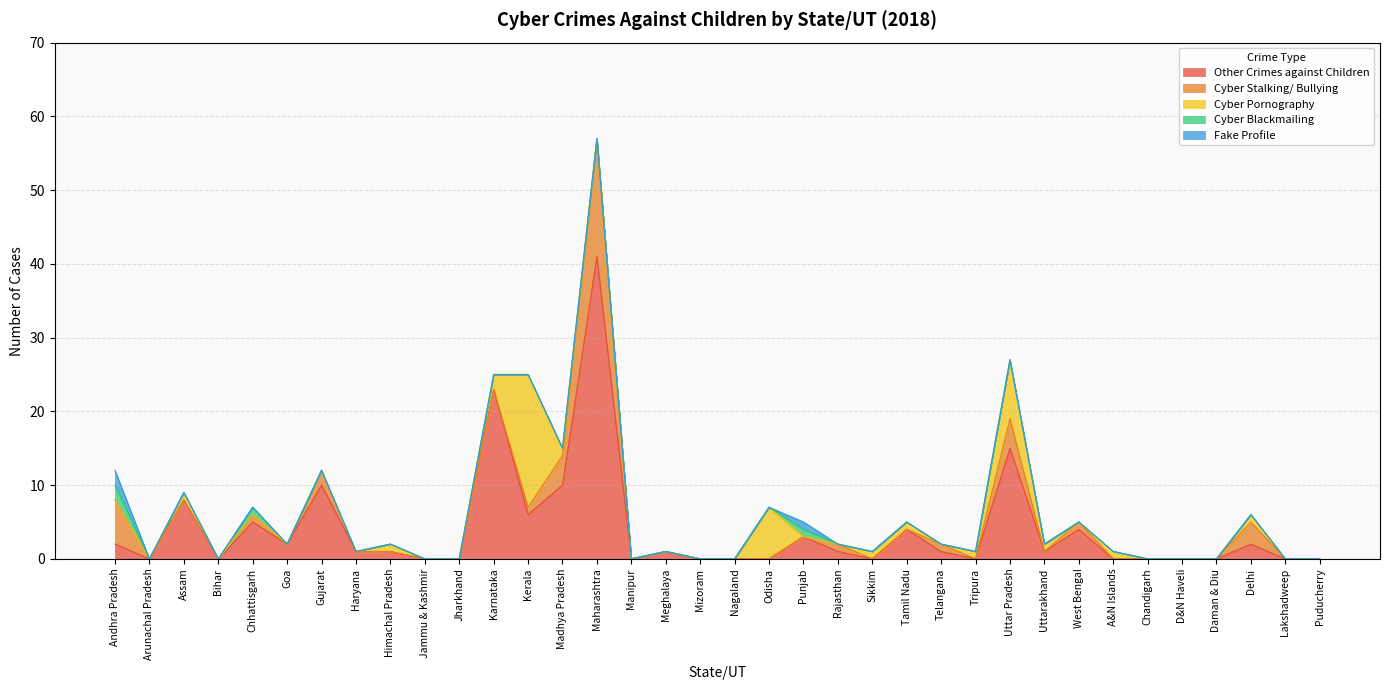

Between Arunachal Pradesh and Manipur, which is larger?

Arunachal Pradesh